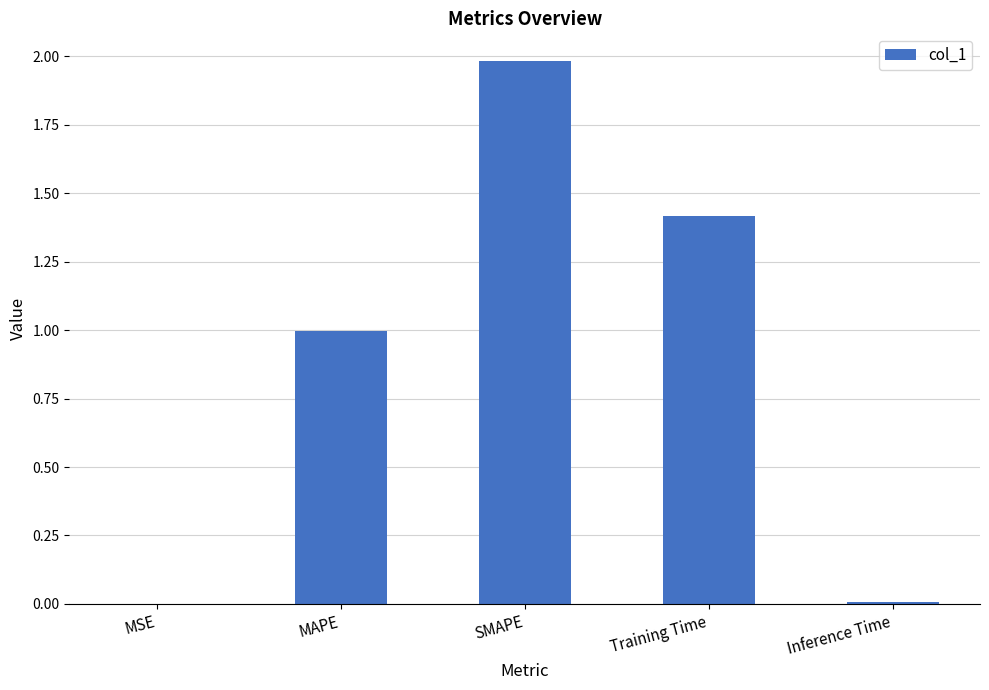

Which has a higher value, Training Time or SMAPE?

SMAPE